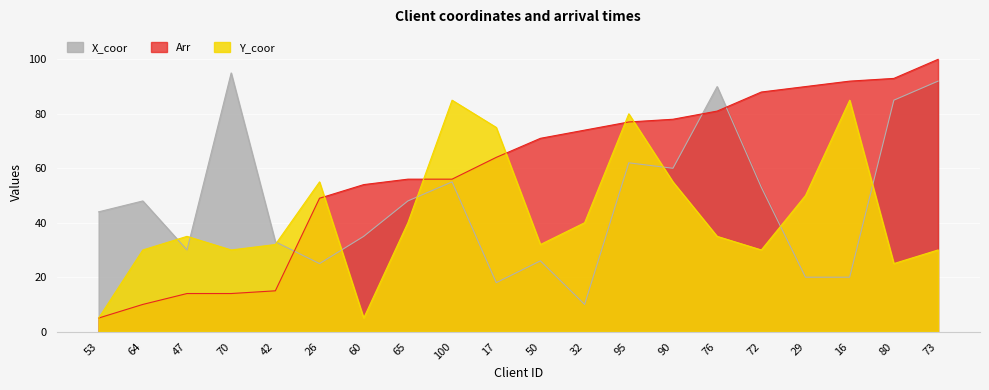

How many intersections are there between Arr and X_coor?

3